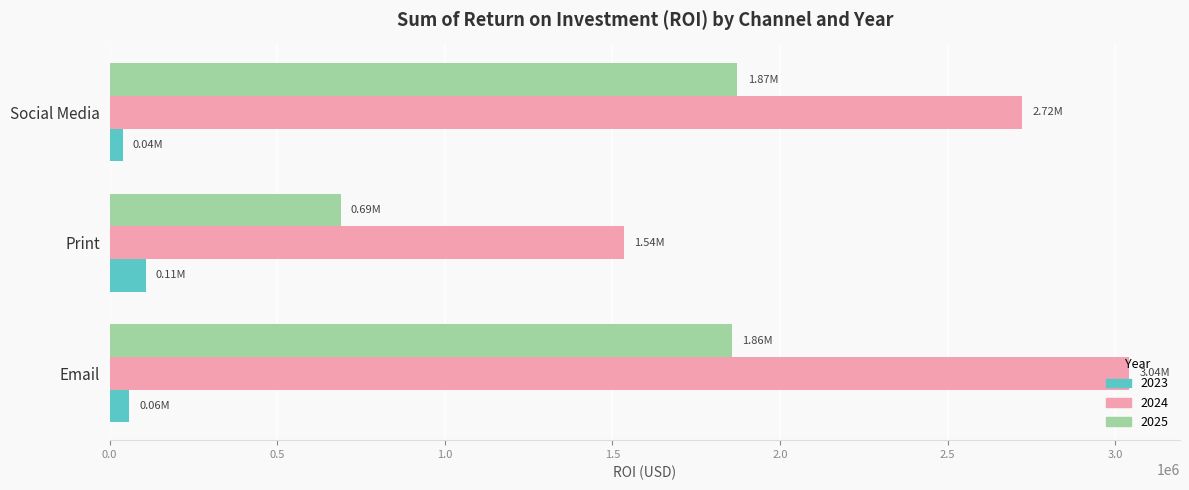

List the series in order of their peak value, lowest first.

2023, 2025, 2024